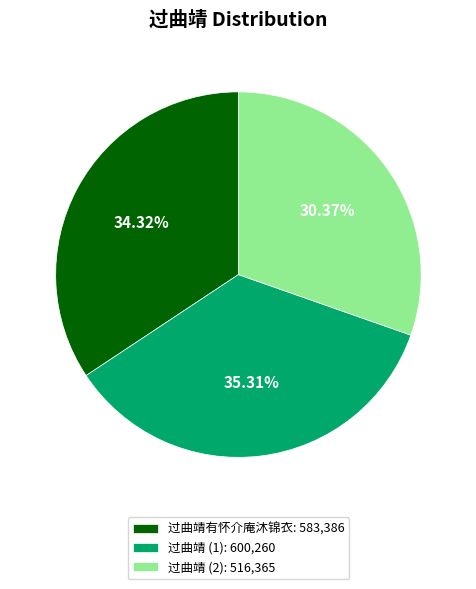

How many segments does this pie chart have?

3